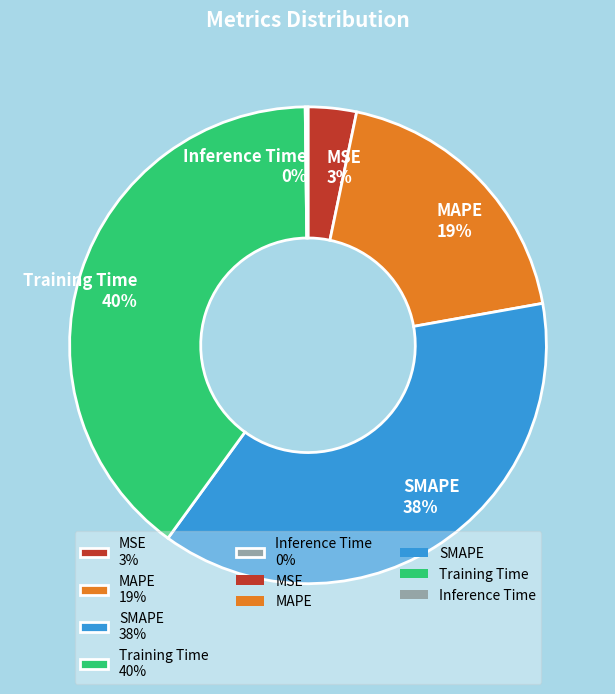

What percentage is the MSE slice, to the nearest percent?

3%